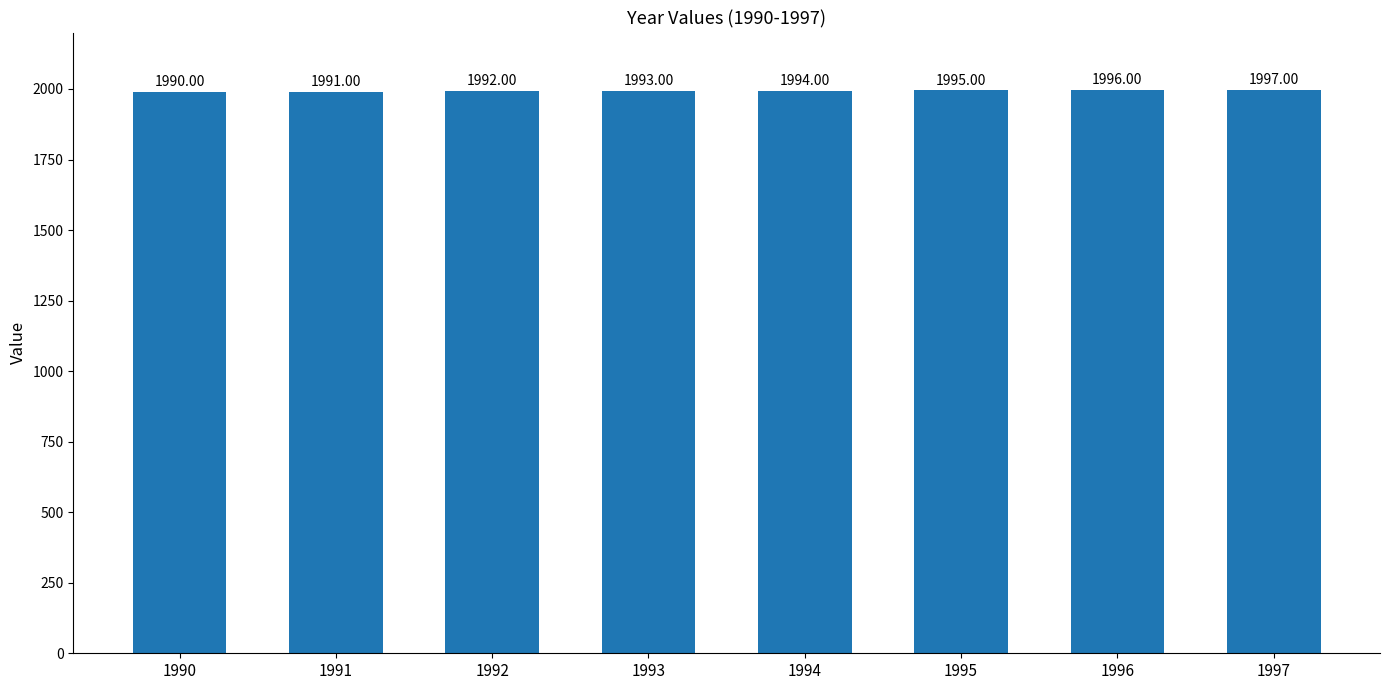

Reading left to right, what are all the values shown in this chart?

1990	1991	1992	1993	1994	1995	1996	1997